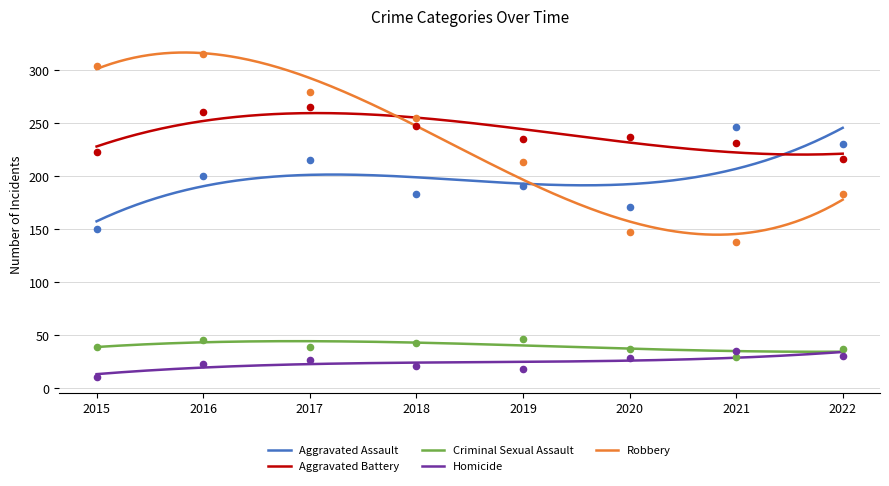

At how many categories does at least one series exceed 44?

8